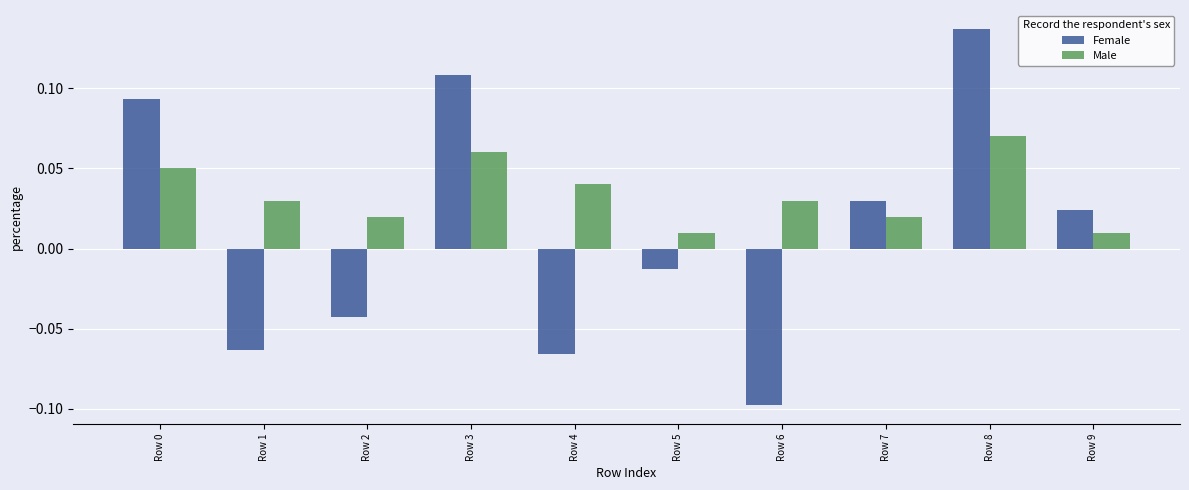

How many Male values are between 0 and 1?

10